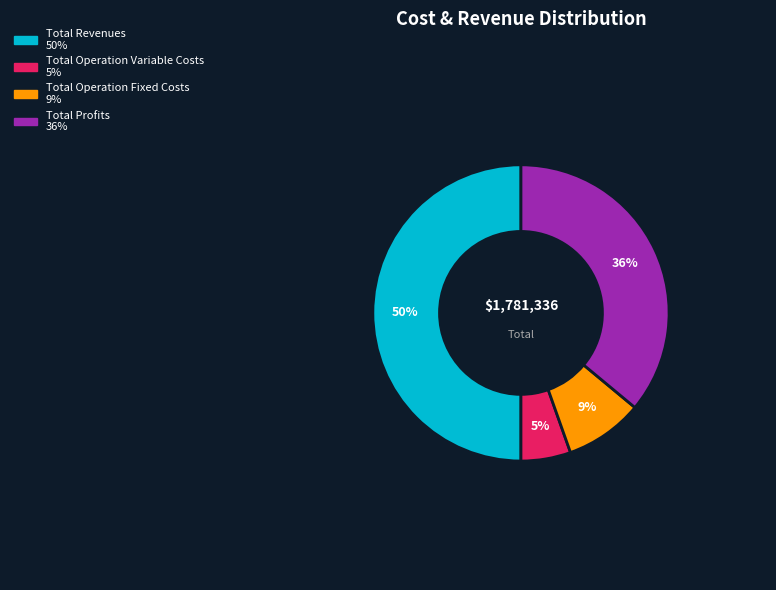

To the nearest percent, what is the difference between the largest and smallest slice percentages?

45%